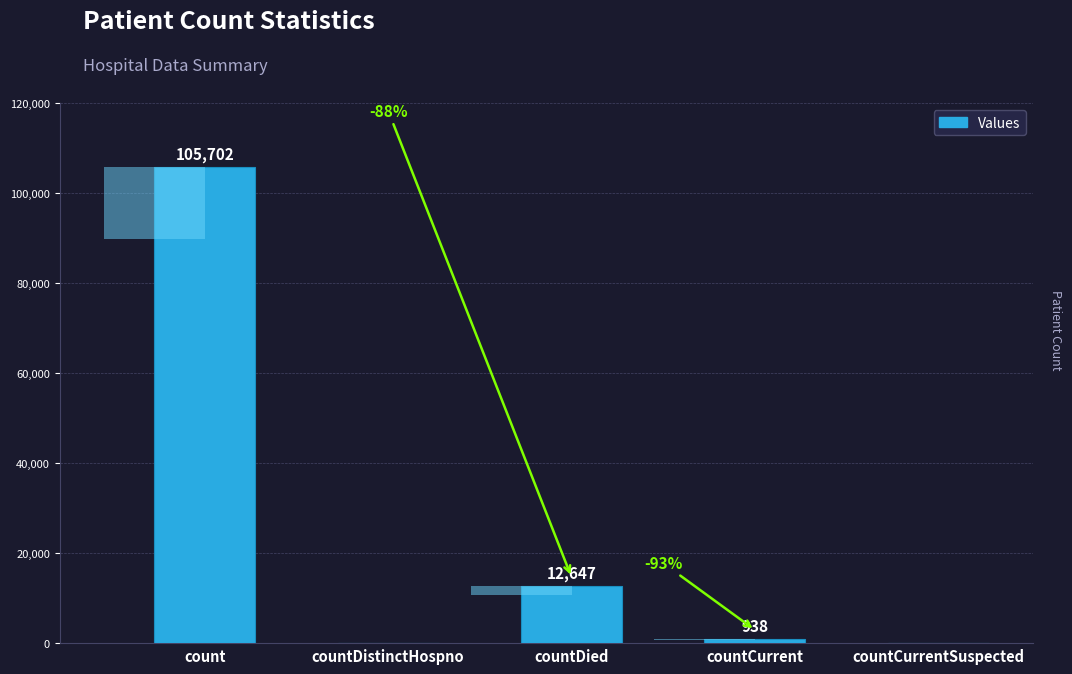

Count the number of data series in this chart.

1